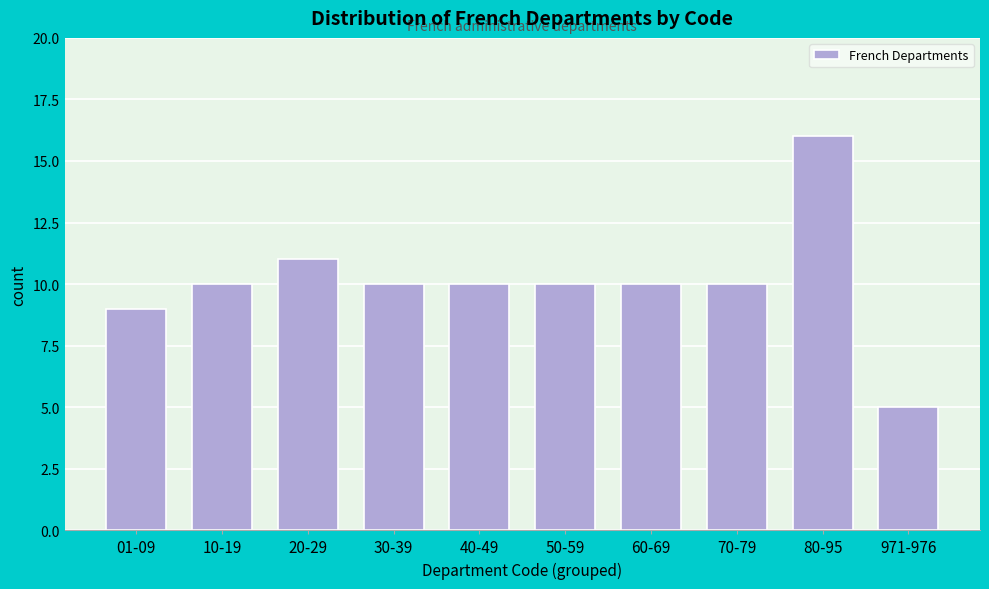

Reading left to right, what are all the values shown in this chart?

9	10	11	10	10	10	10	10	16	5